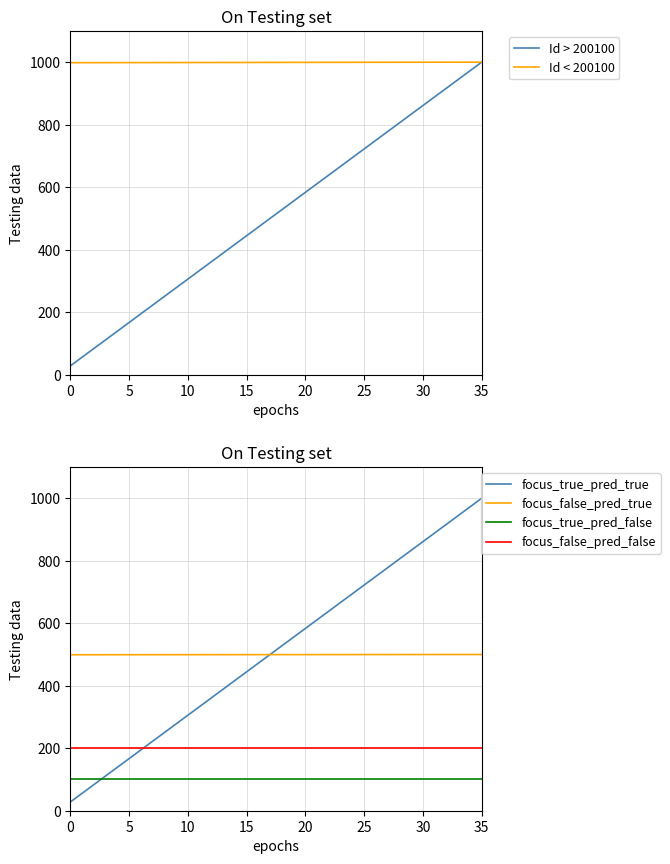

What is the highest value of the Id < 200100 series?

1000.0